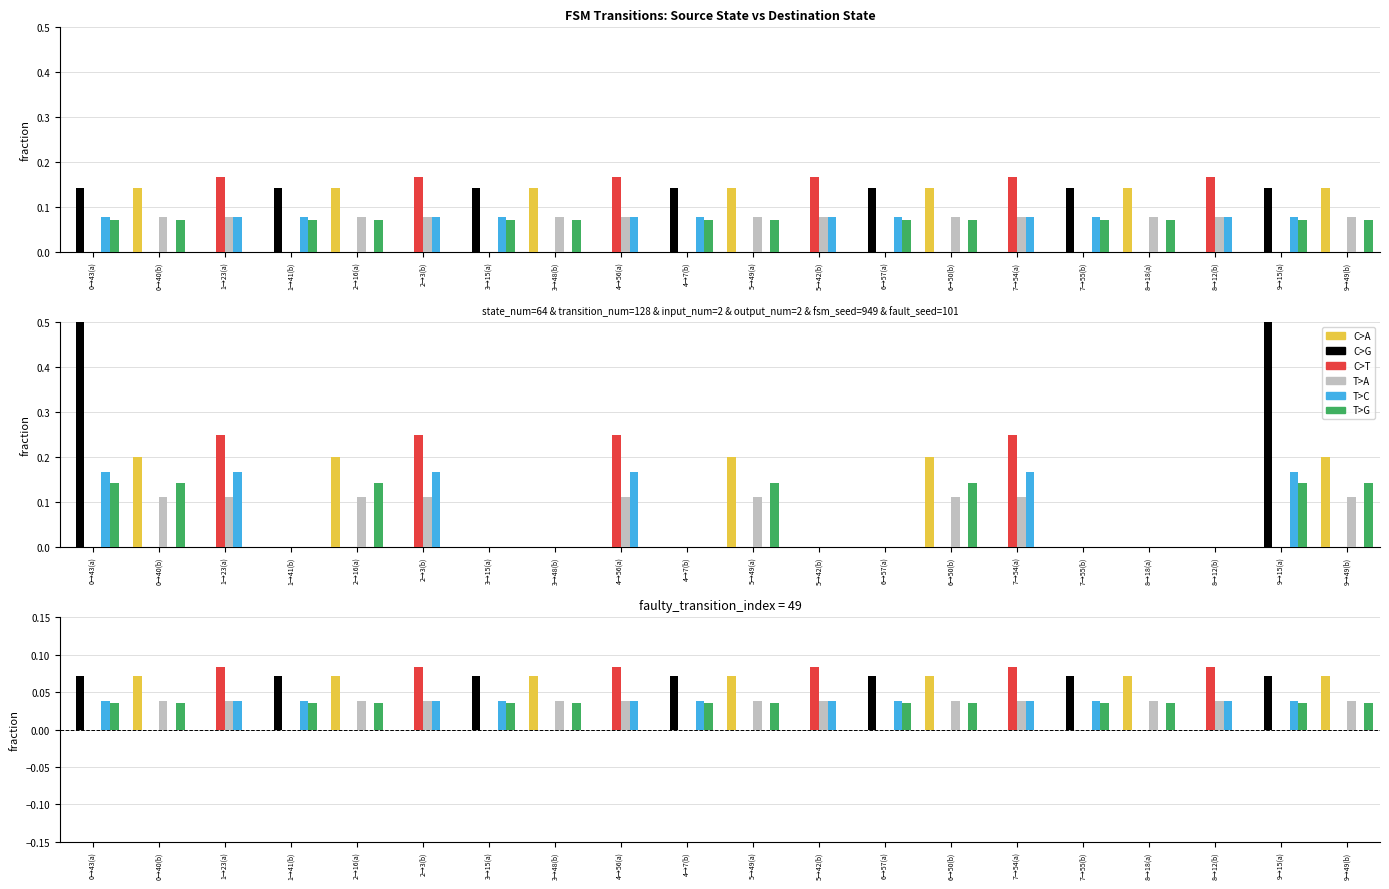

Which series changed the most between 0→40(b) and 4→7(b)?

C>A